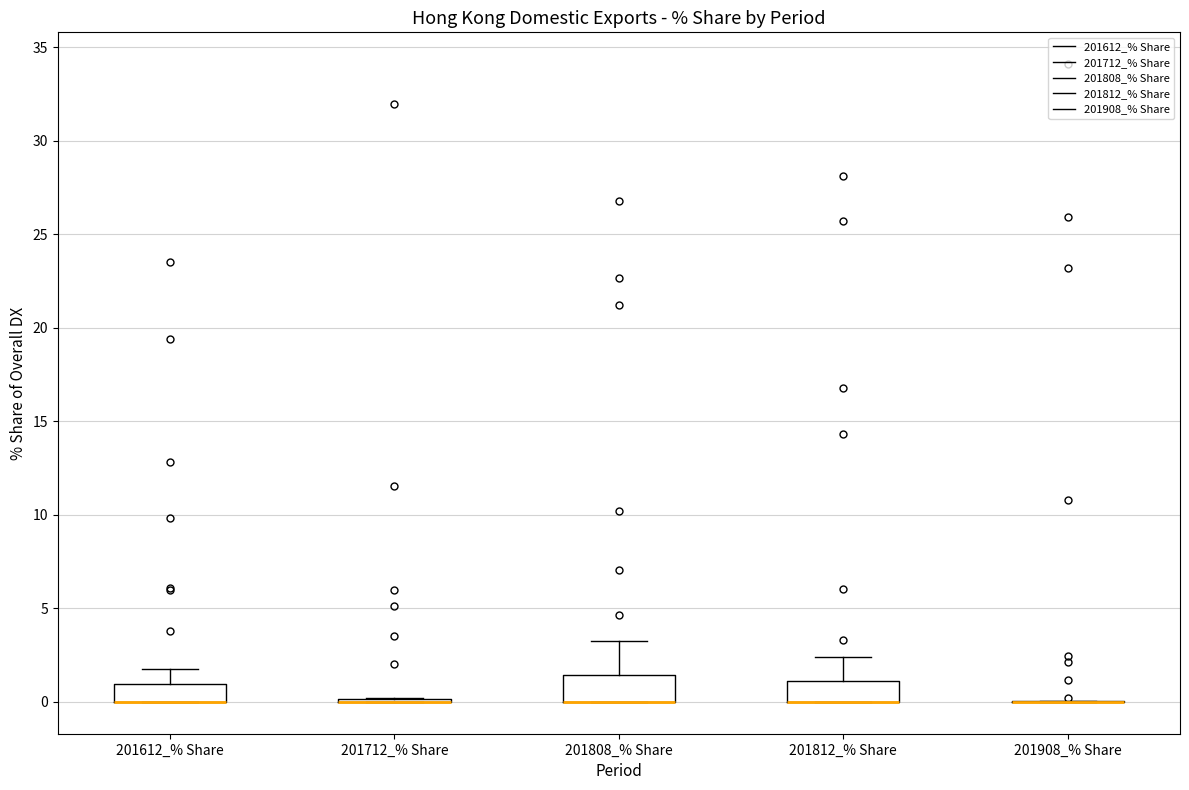

Reading left to right, read every box against the y-axis: the position of its median line, the range the box covers, and the ends of its whiskers. The values are not printed on the chart, so give them approximately, as read against the axis.

201612_% Share: median 0.0 (drawn on the box's lower edge), box 0.0 to 1.0, whiskers 0.0 to 1.5
201712_% Share: box collapsed to a line at 0.0, whiskers 0.0 to 0.0
201808_% Share: median 0.0 (drawn on the box's lower edge), box 0.0 to 1.5, whiskers 0.0 to 3.0
201812_% Share: median 0.0 (drawn on the box's lower edge), box 0.0 to 1.0, whiskers 0.0 to 2.5
201908_% Share: box collapsed to a line at 0.0, whiskers 0.0 to 0.0